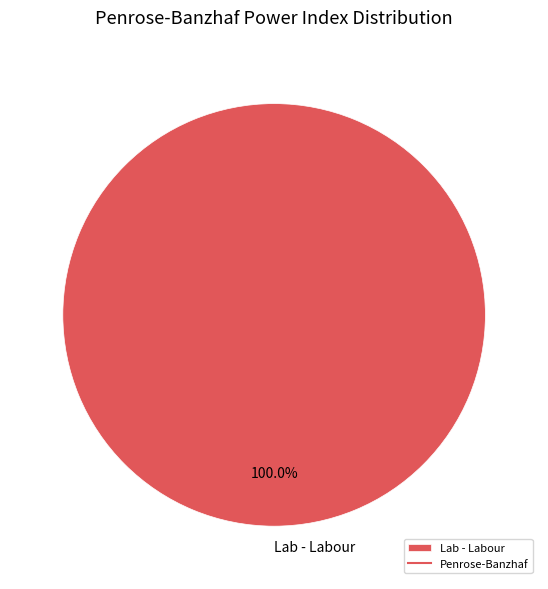

Rank the categories by value from lowest to highest.

Lab - Labour